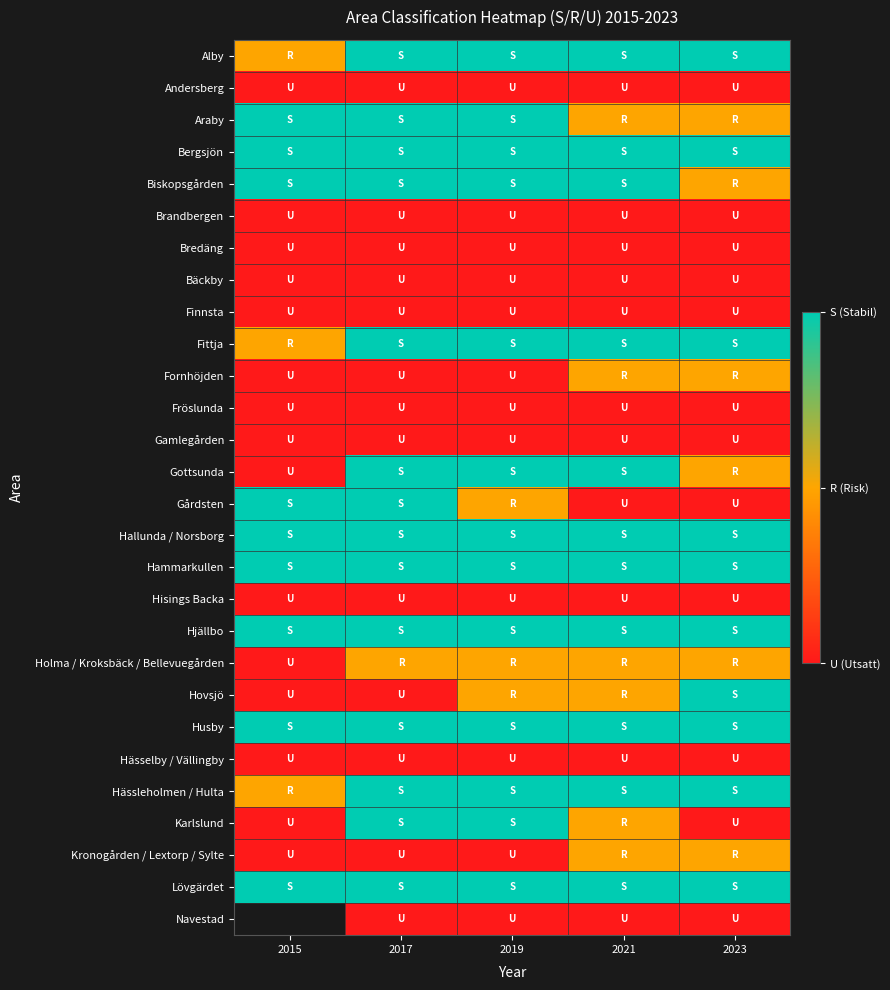

At how many categories does at least one series exceed 2?

5